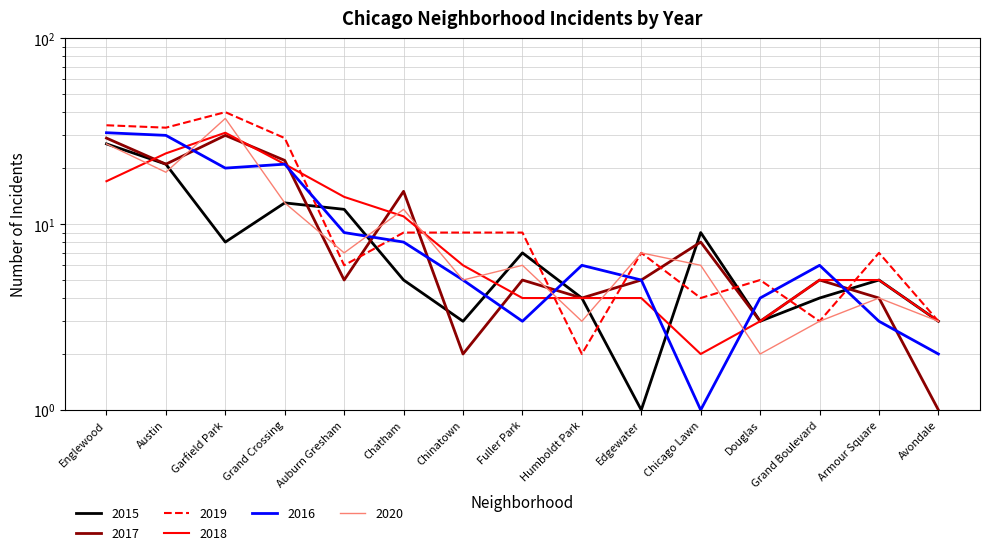

Is this an area chart (filled region under the line)?

No